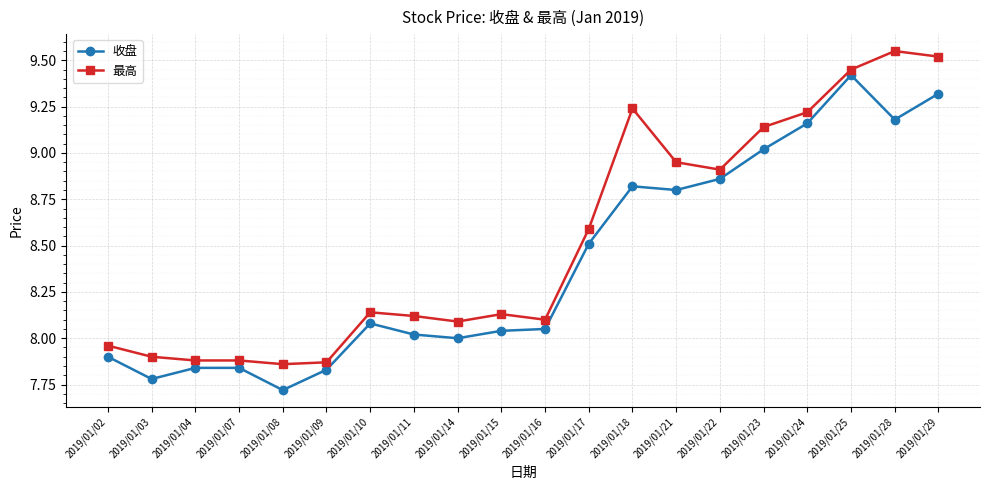

True or false: 最高 and 收盘 cross at least once.

False